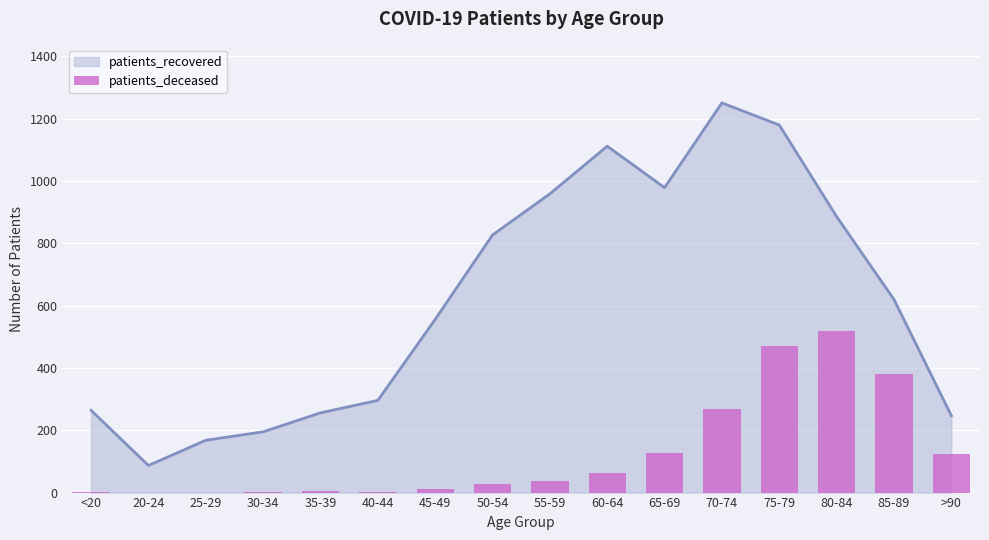

True or false: patients_recovered has a value of 244 at 75-79.

False